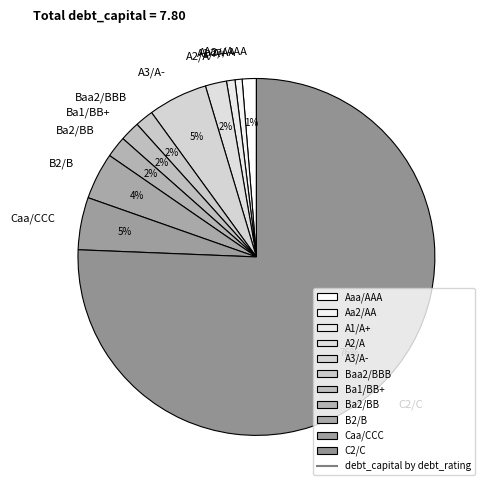

Is there a majority slice in this chart?

Yes